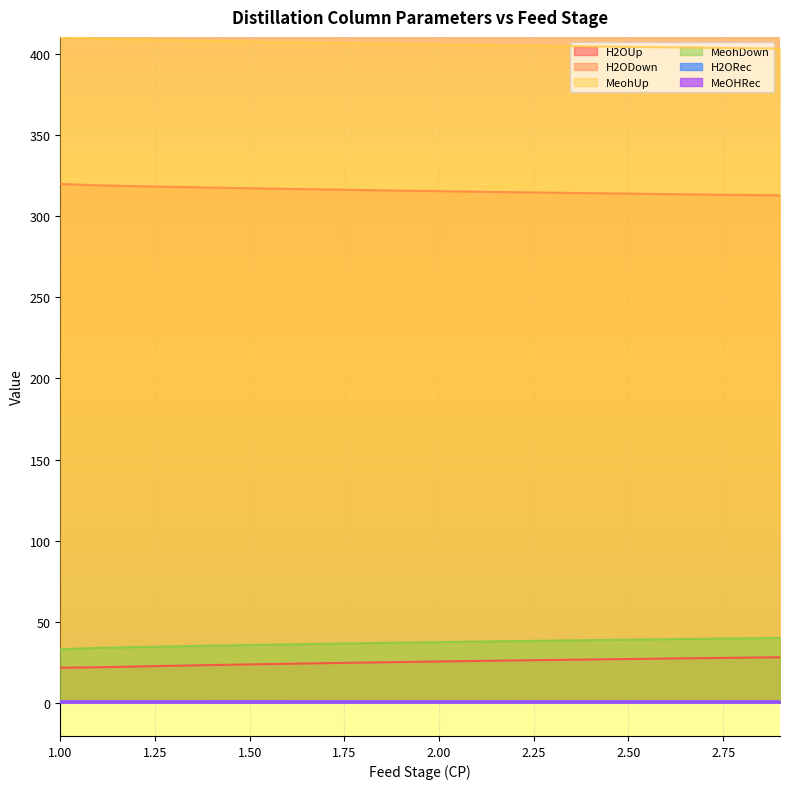

What is the value of the H2ODown point at the 15th from the left?

314.3